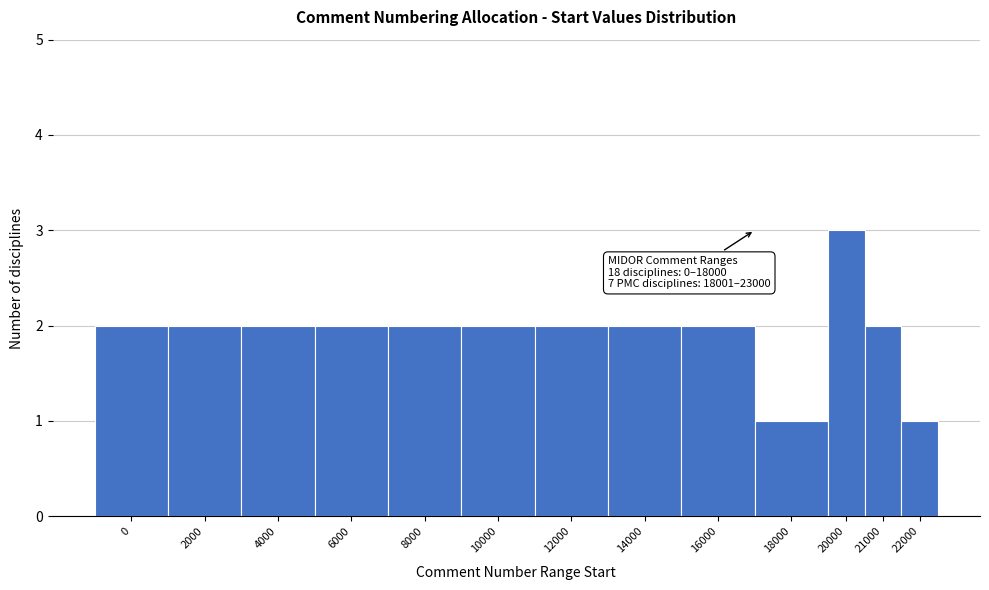

Reading left to right, transcribe all the data shown in this chart.

0=2	2000=2	4000=2	6000=2	8000=2	10000=2	12000=2	14000=2	16000=2	18000=1	20000=3	21000=2	22000=1